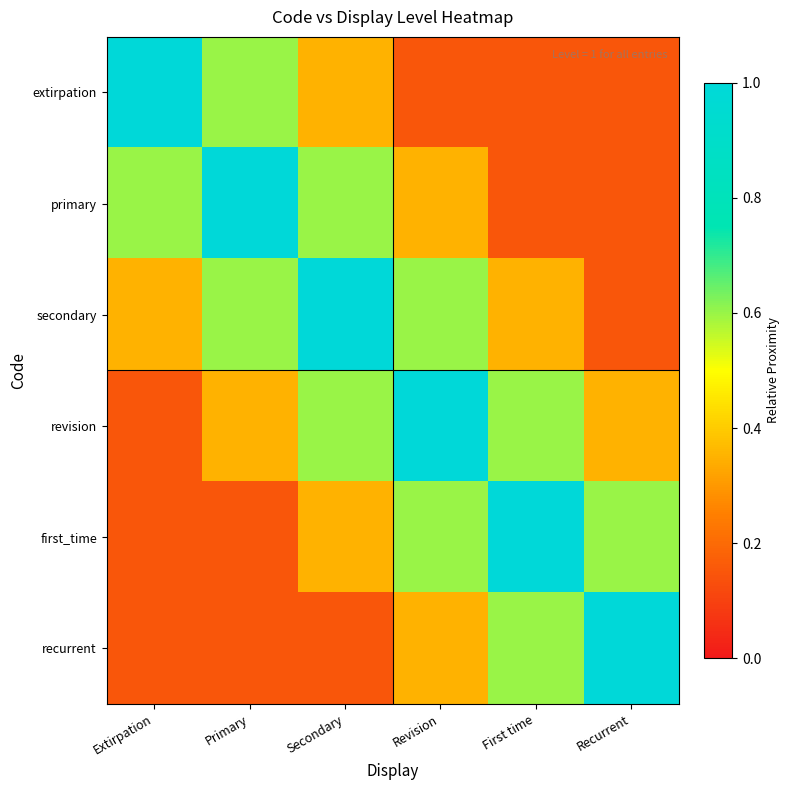

What is the maximum value shown in the chart?

1.0